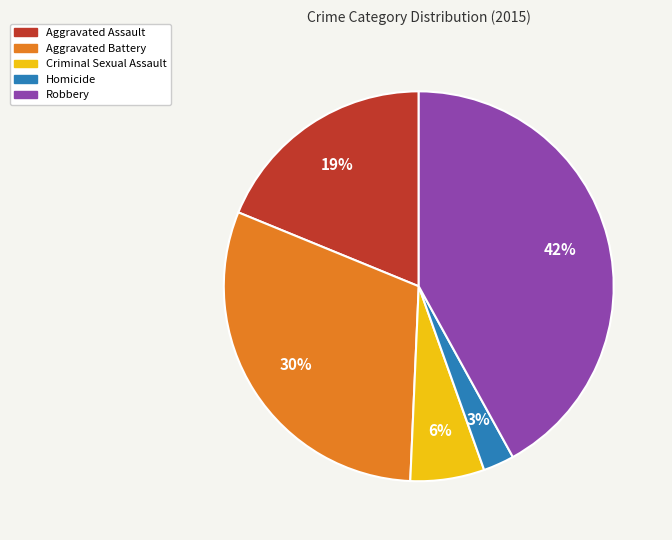

True or false: Criminal Sexual Assault accounts for 1% of the total.

False